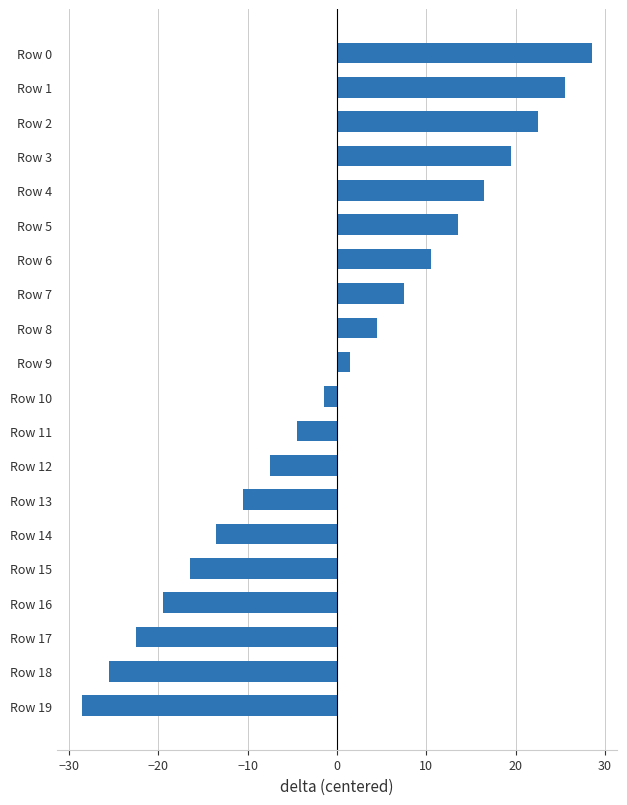

What is the maximum value shown in the chart?

28.5